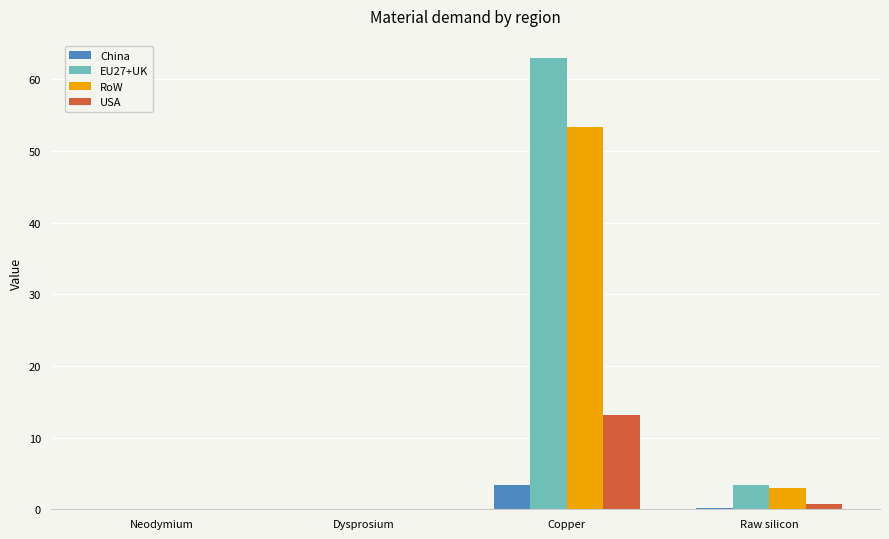

Read the China value at Copper.

3.3